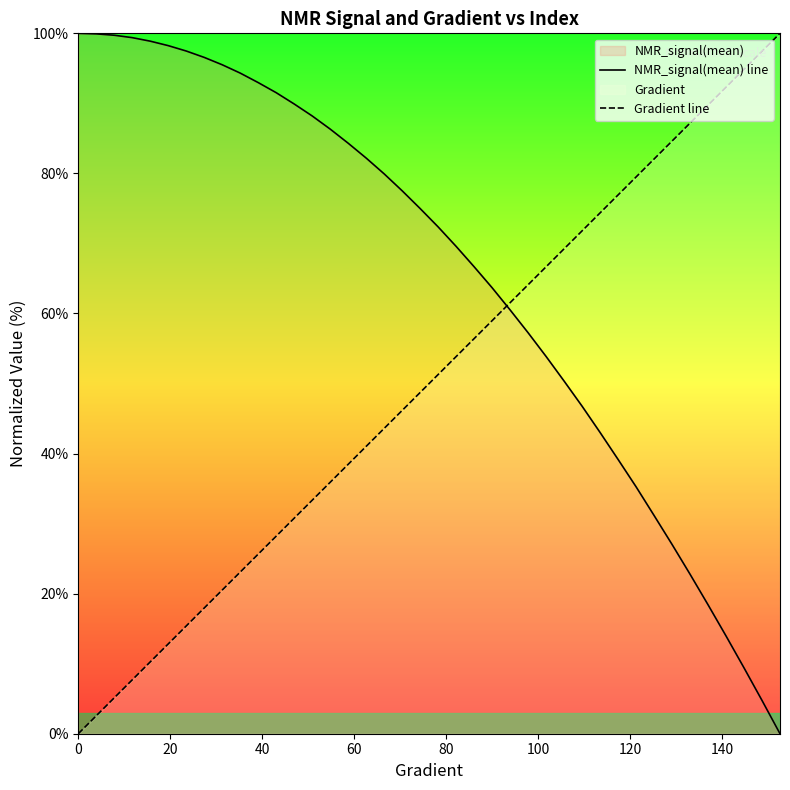

What is the value of the NMR_signal(mean) line point at the 34th from the left?

27.0